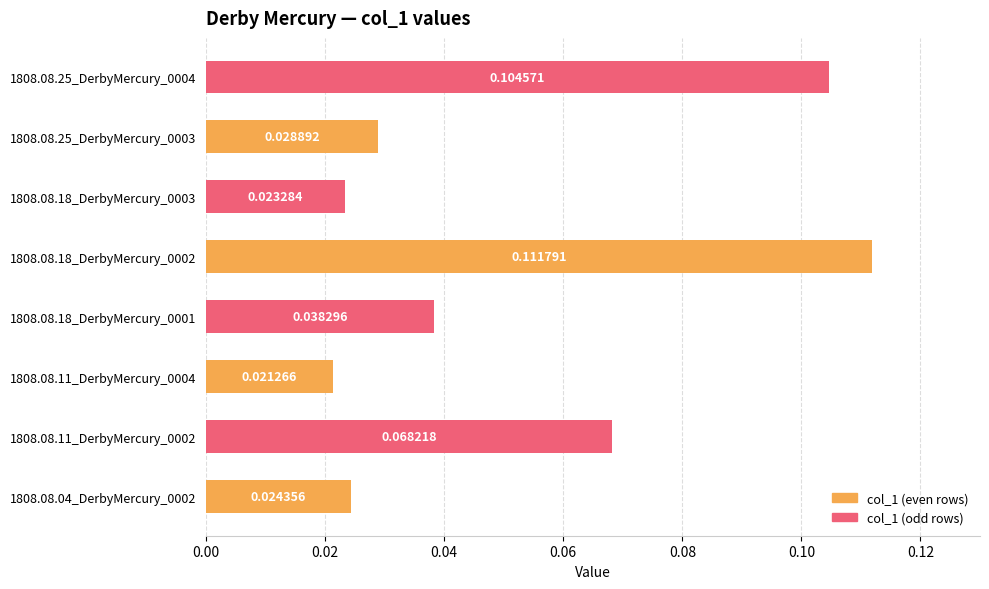

What is the change in value from 1808.08.11_DerbyMercury_0004 to 1808.08.18_DerbyMercury_0002?

+0.1